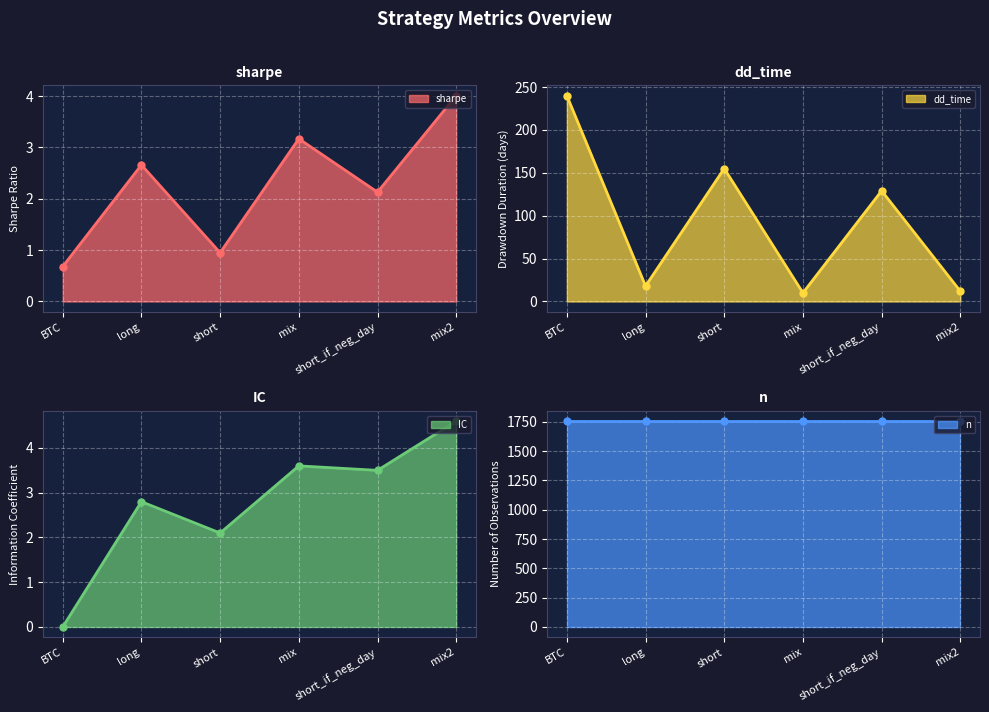

The value of sharpe at short is 0.9. True or false?

True